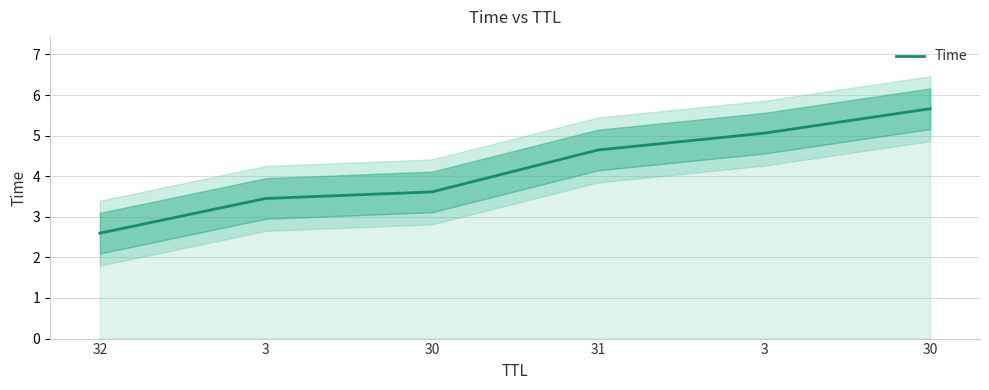

At which category does the chart reach its minimum across all series?

32